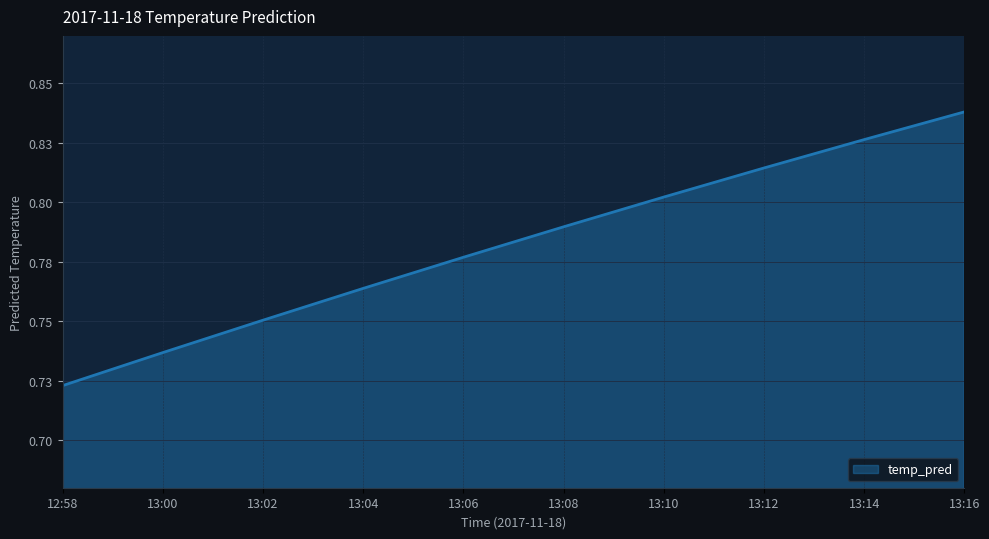

True or false: the data has more than 0 interior local peaks.

False